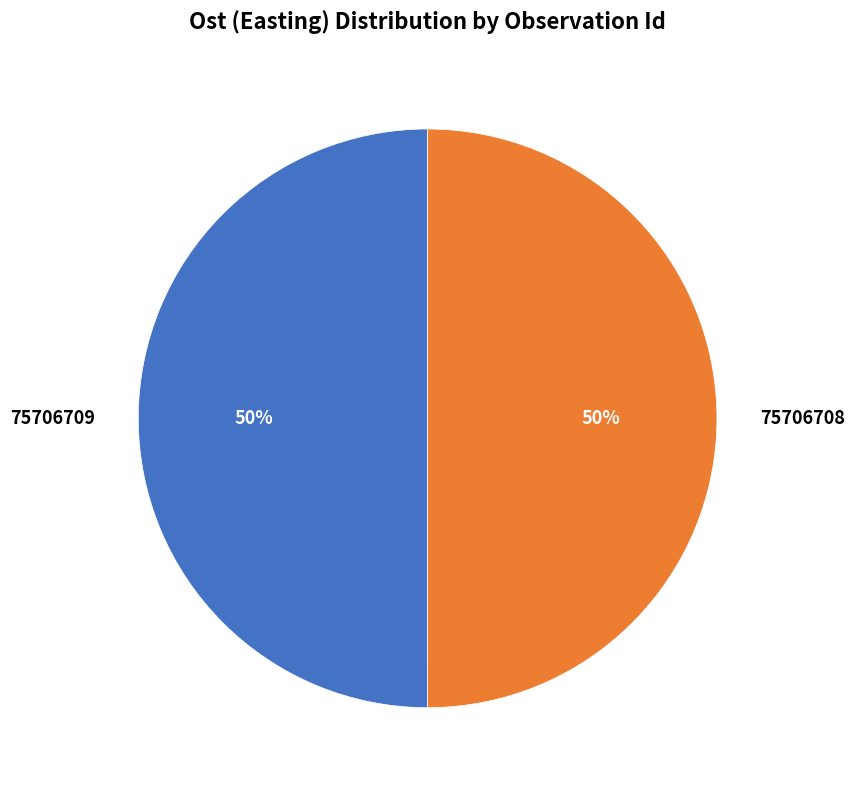

To the nearest percent, what is the average slice percentage?

50%